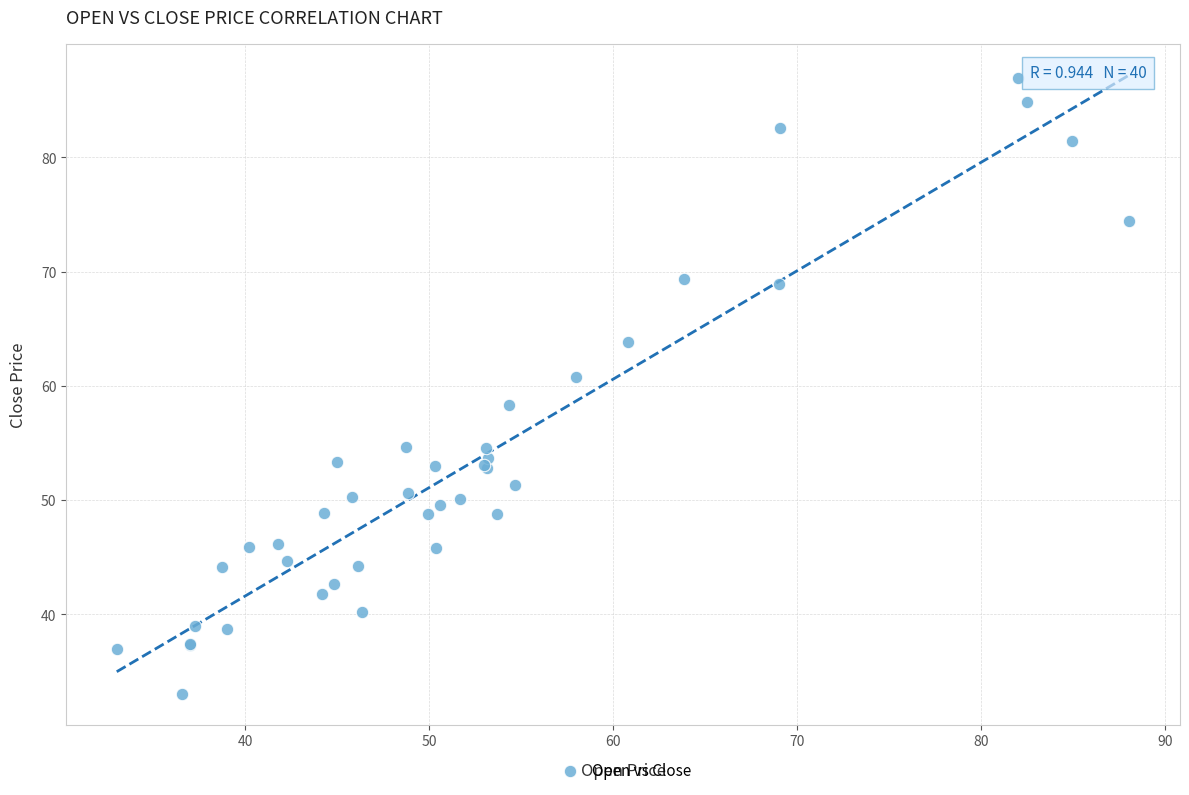

What Y value in the scatter plot is closest to 60?

60.8